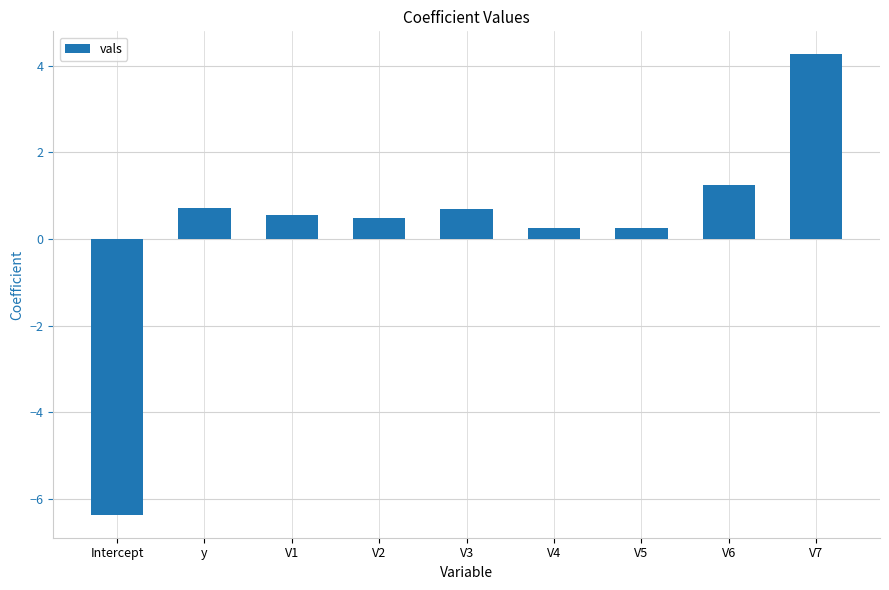

What is the difference between the maximum and minimum values?

10.6